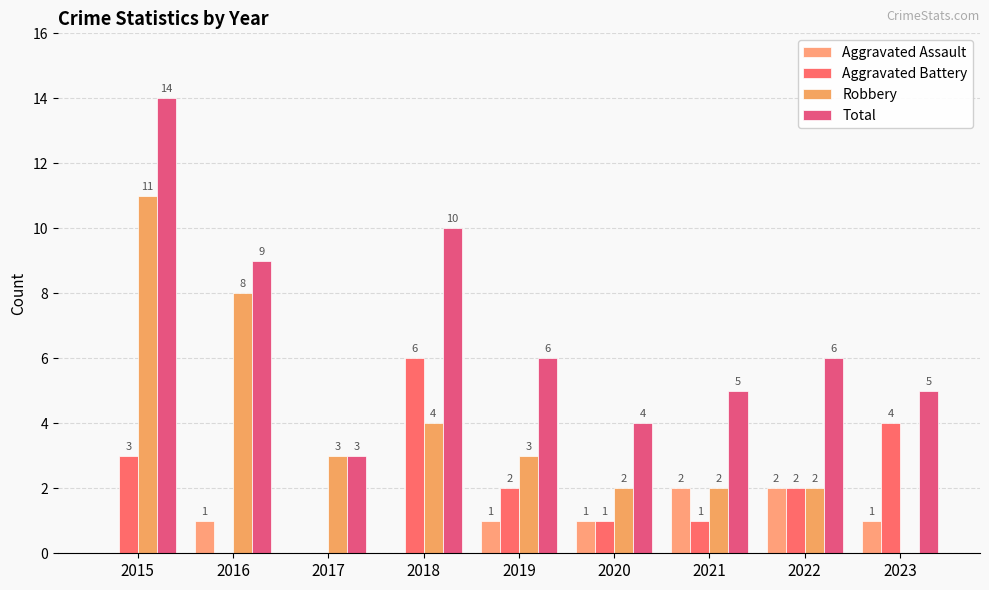

The value of Robbery at 2020 is 2. True or false?

True